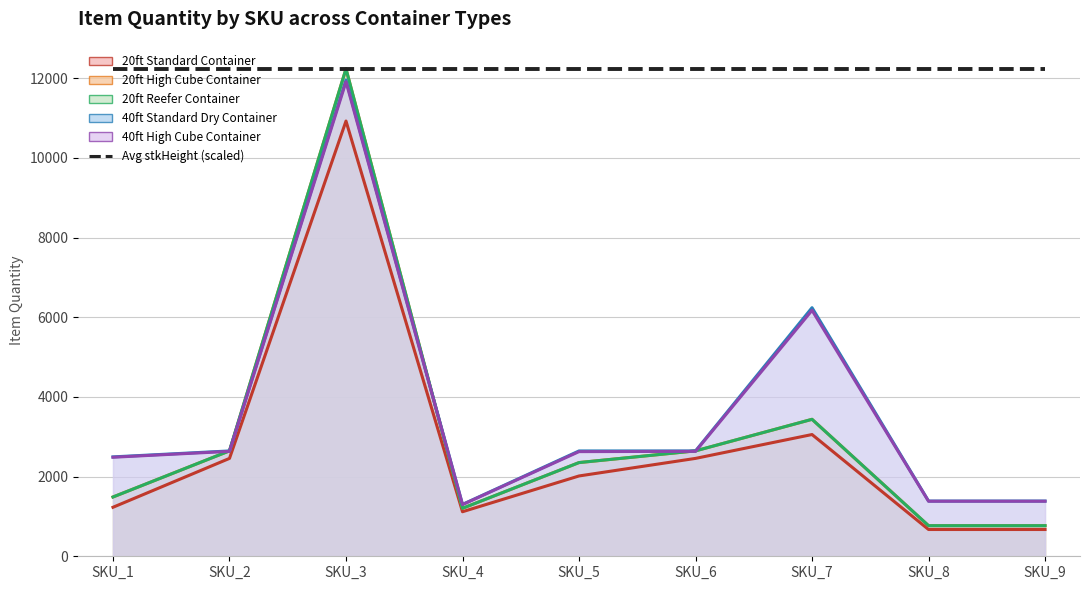

What is the lowest value of the 20ft High Cube Container (line) series?

768